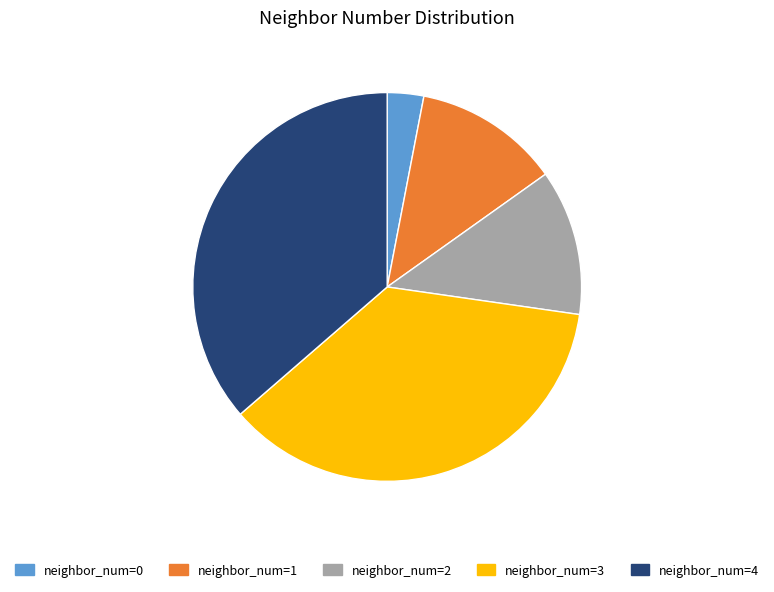

True or false: neighbor_num=3 accounts for 36% of the total.

True